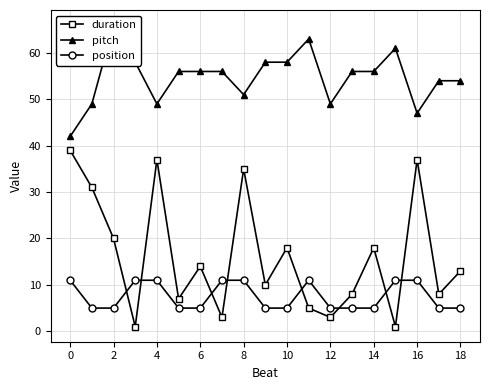

What are all the series names shown in the legend?

duration, pitch, position